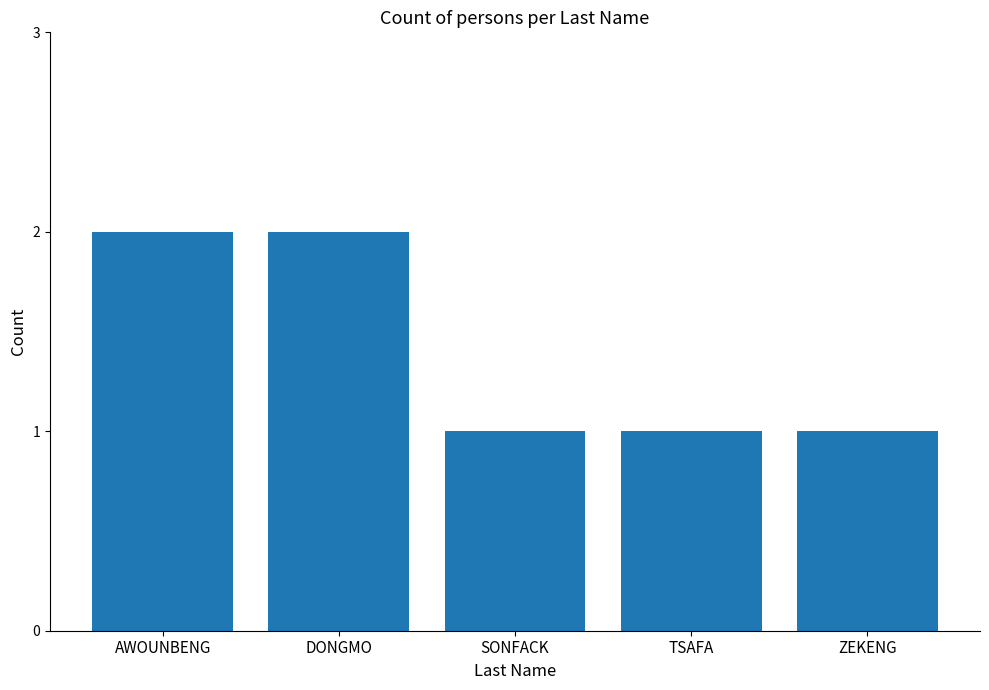

Reading left to right, what are all the values shown in this chart?

AWOUNBENG=2	DONGMO=2	SONFACK=1	TSAFA=1	ZEKENG=1